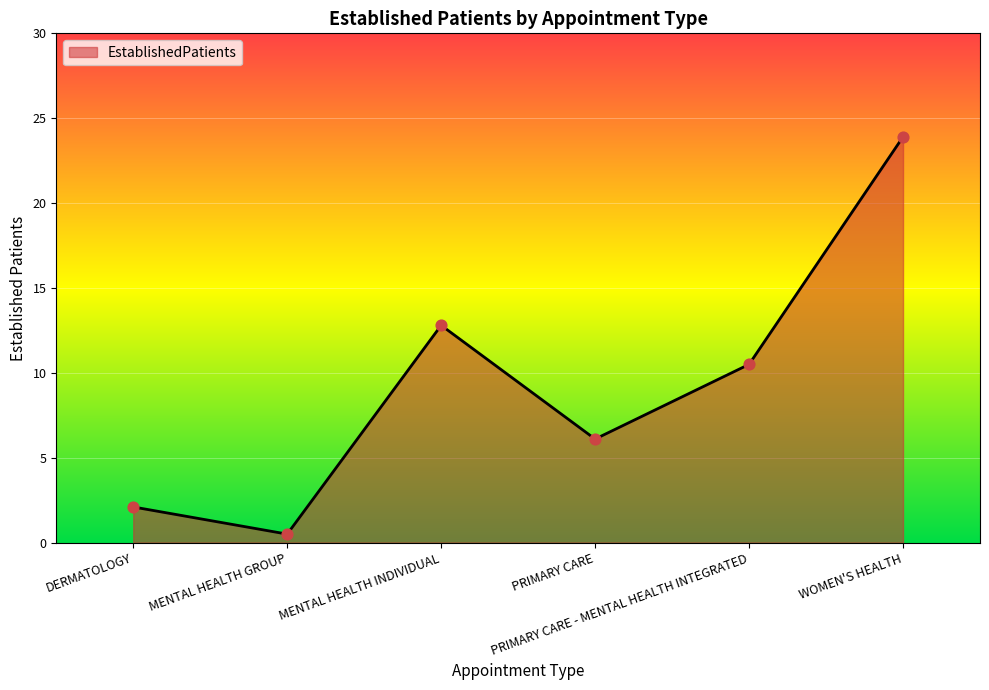

Which has a higher value, MENTAL HEALTH INDIVIDUAL or PRIMARY CARE - MENTAL HEALTH INTEGRATED?

MENTAL HEALTH INDIVIDUAL